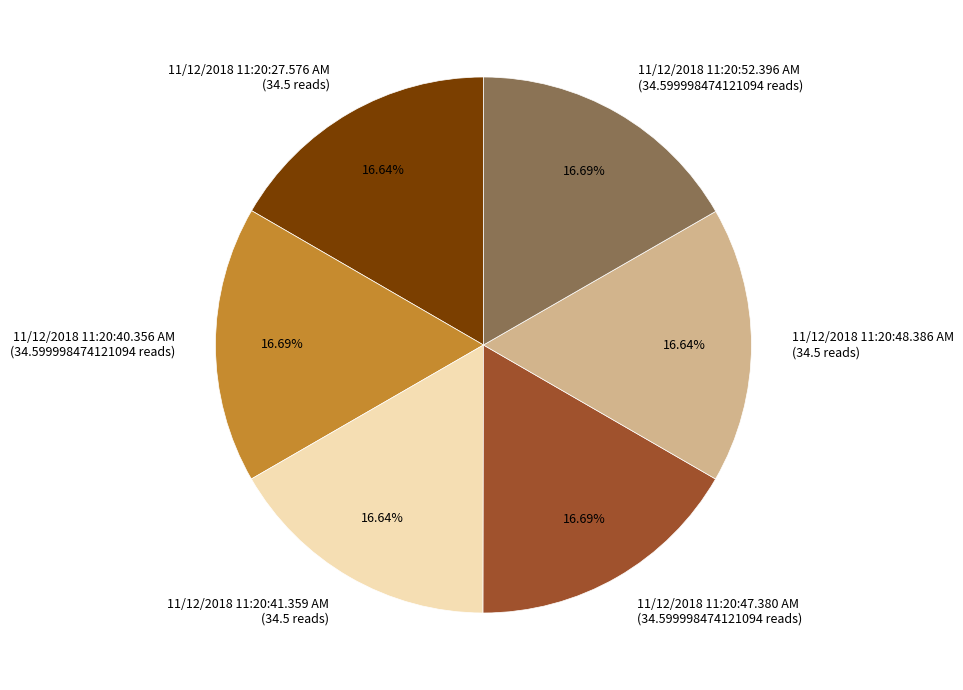

What is the ratio of the value at 11/12/2018 11:20:41.359 AM (34.5 reads) to the value at 11/12/2018 11:20:52.396 AM (34.599998474121094 reads)?

1.0